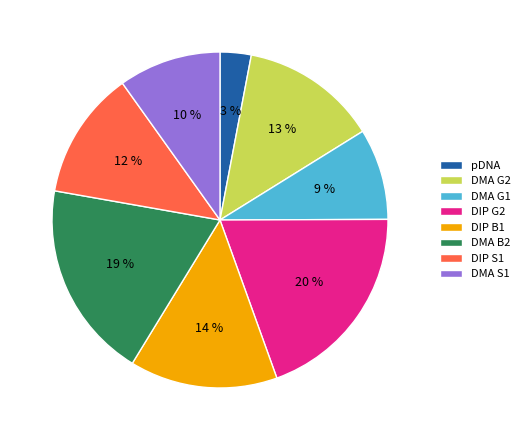

To the nearest percent, what portion does DMA G1 represent?

9%